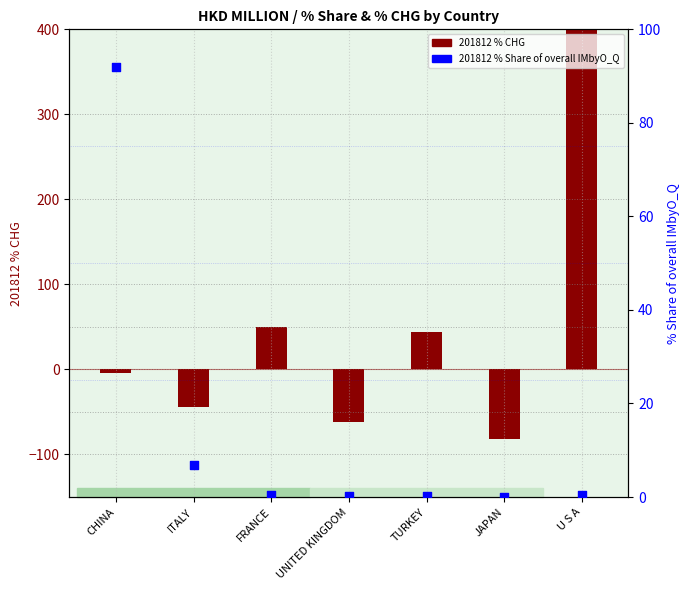

Is the value of 201812_% CHG (bar) at FRANCE greater than the value of 201812_% Share of overall IMbyO_Q at FRANCE?

Yes